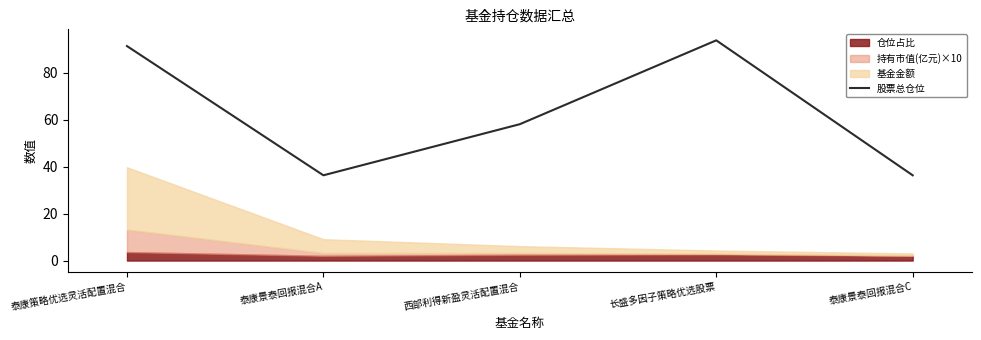

The chart shows a value of 91.4 at 泰康策略优选灵活配置混合. True or false?

True